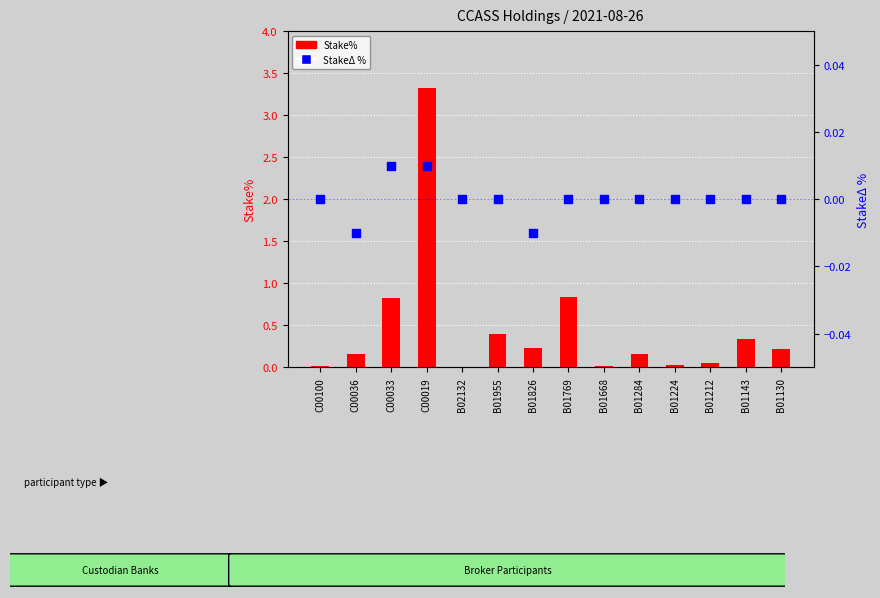

Which series reaches the maximum Y coordinate?

Stake%